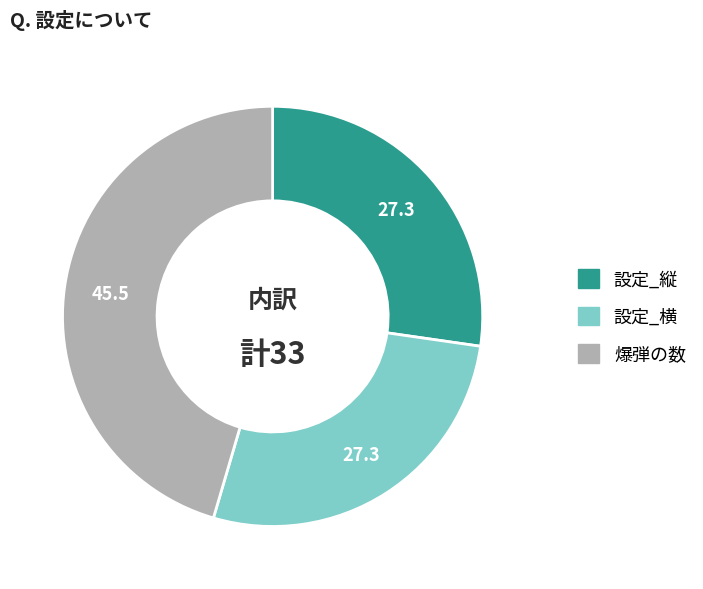

Which has a higher value, 設定_縦 or 爆弾の数?

爆弾の数